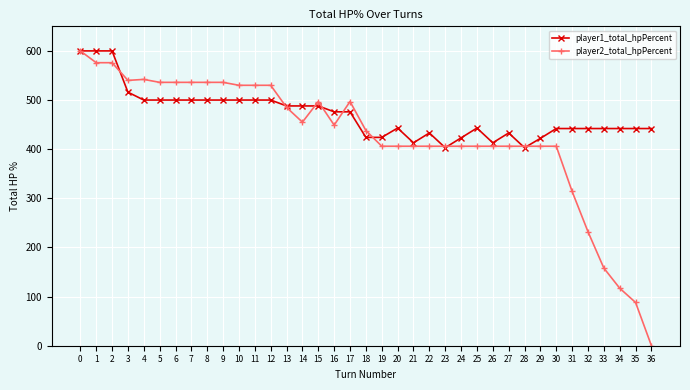

How many data points in player1_total_hpPercent are less than 443?

17